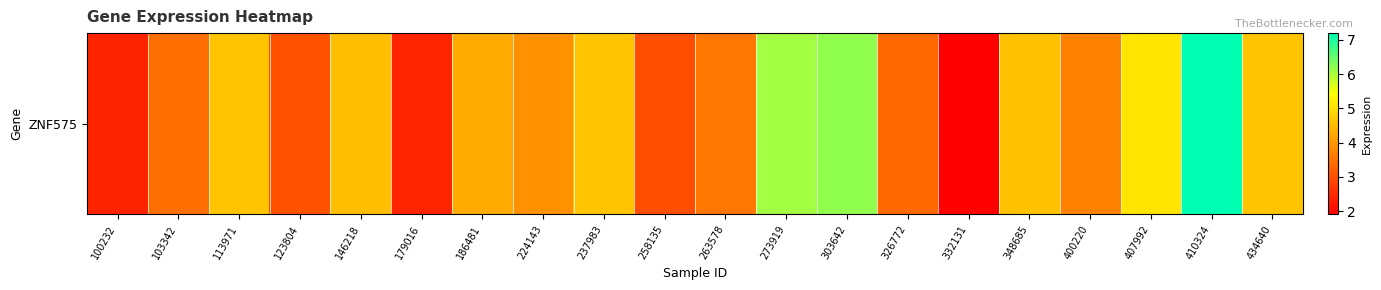

What is the smallest value displayed?

1.9